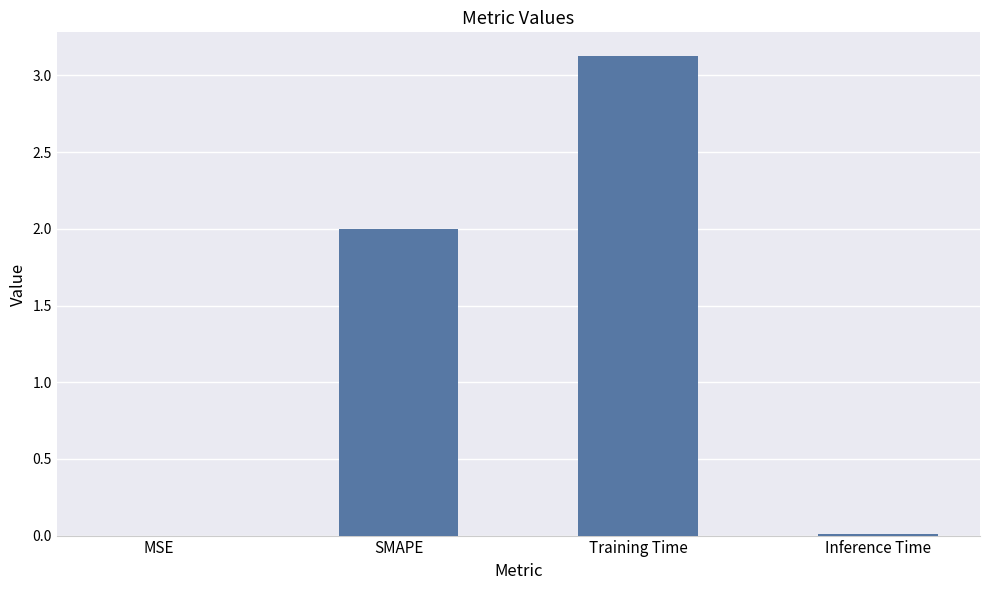

Which label corresponds to the largest value in the chart?

Training Time